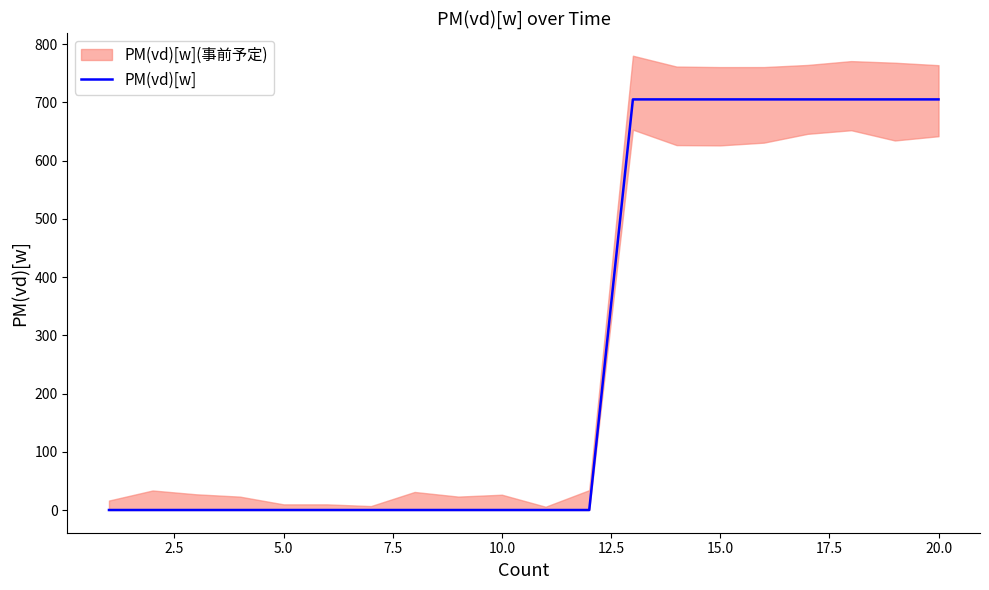

How many values are above zero?

8